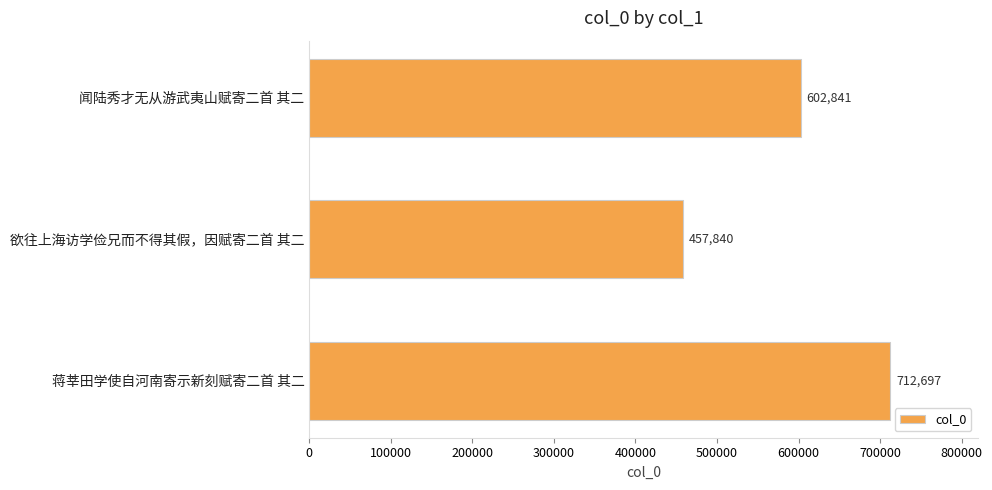

What is the average value?

591126